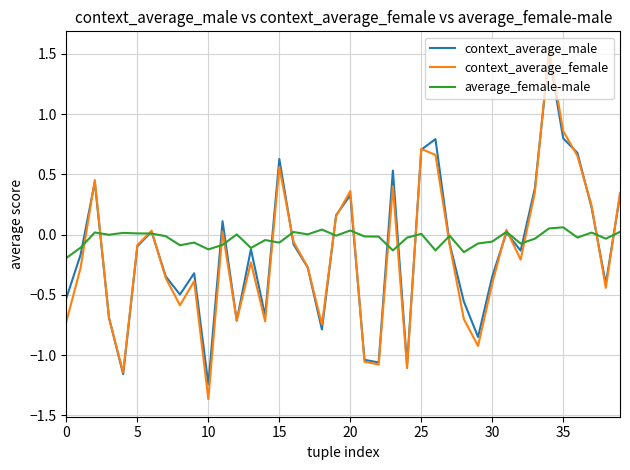

How many negative values does the context_average_female series have?

24